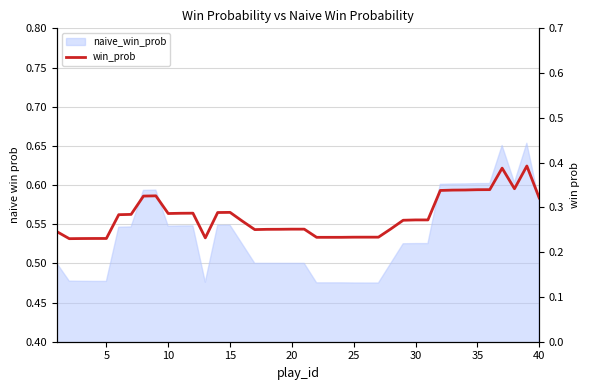

Reading right to left, list all the values displayed in this chart.

0.3	0.4	0.3	0.4	0.3	0.3	0.3	0.3	0.3	0.3	0.3	0.3	0.3	0.2	0.2	0.2	0.2	0.2	0.2	0.3	0.3	0.3	0.3	0.3	0.3	0.3	0.3	0.2	0.3	0.3	0.3	0.3	0.3	0.3	0.3	0.2	0.2	0.2	0.2	0.2